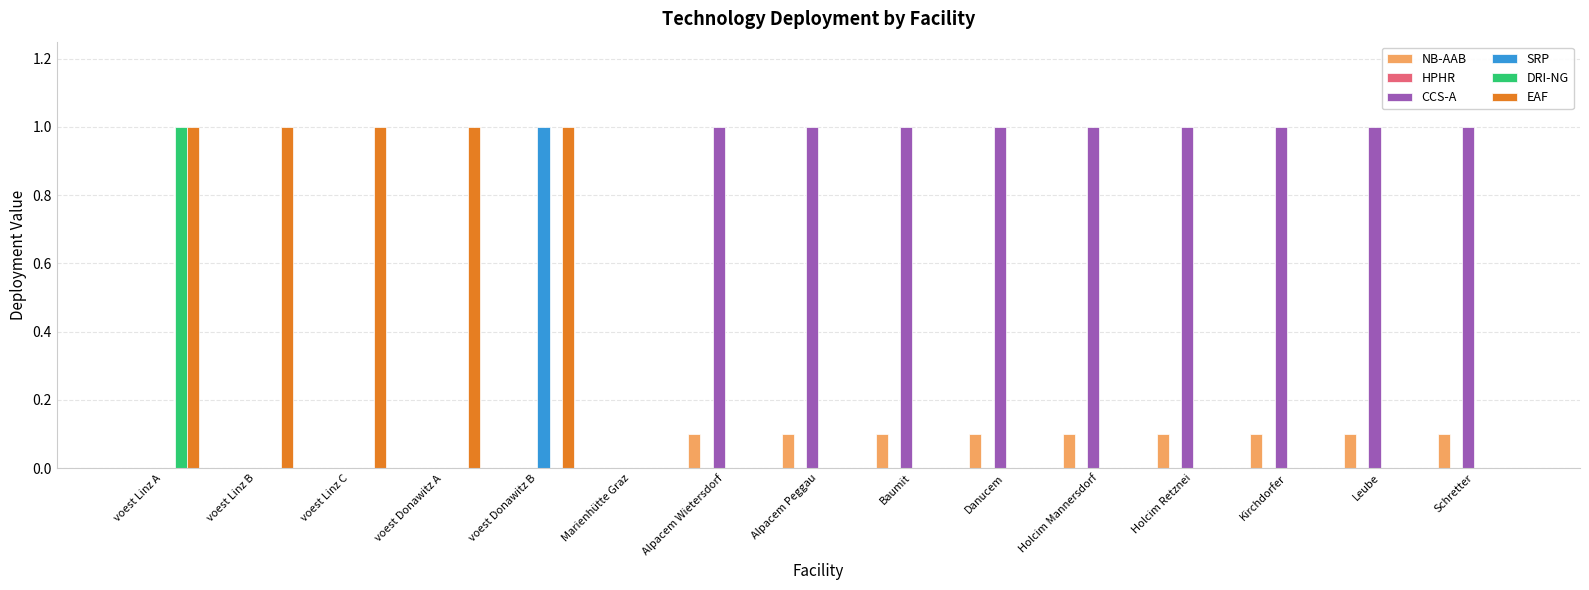

True or false: CCS-A has a value of 0.4 at voest Linz B.

False